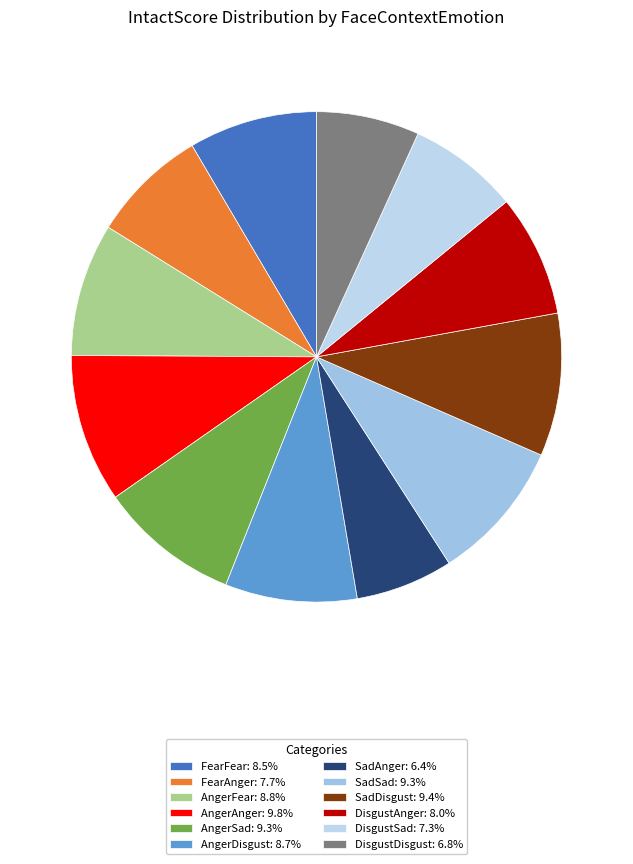

What is the ratio of the value at SadAnger to the value at DisgustAnger?

0.8